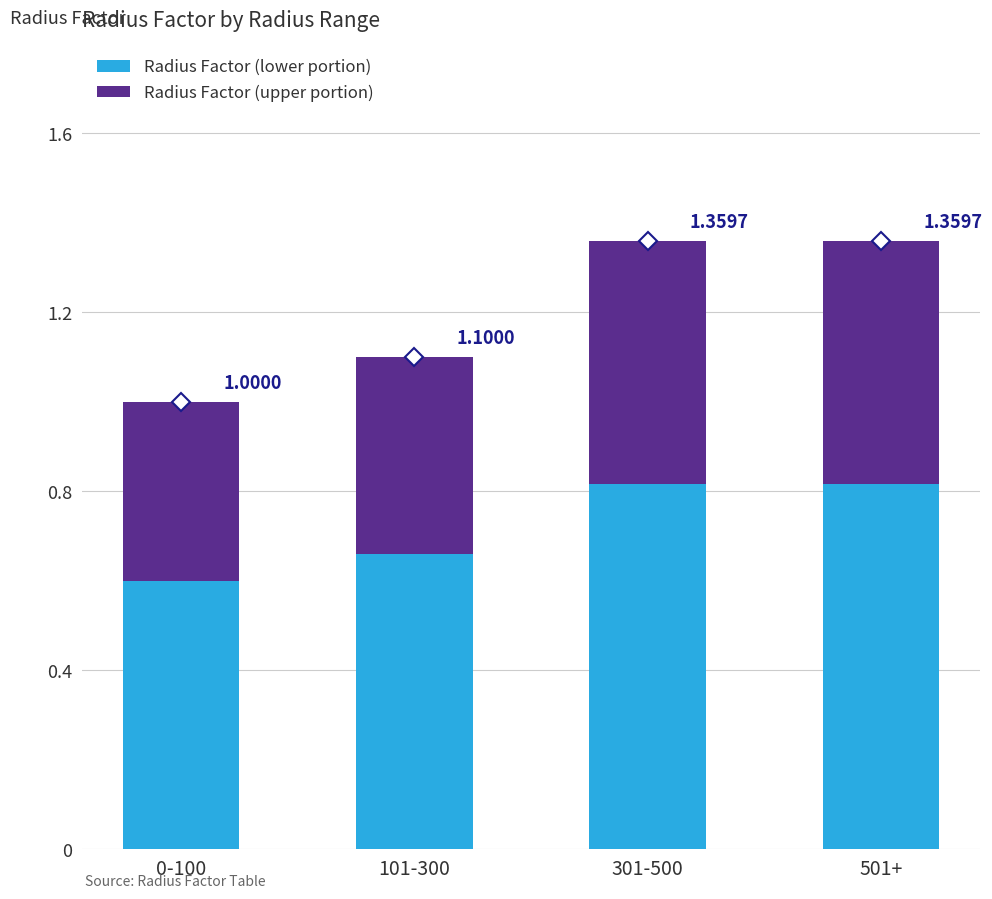

The value of Radius Factor (upper portion) at 501+ is 0.5. True or false?

True